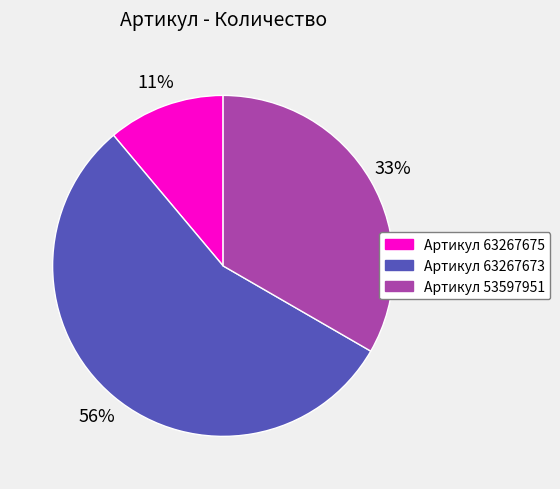

To the nearest percent, what percentage of the pie is Артикул 63267675?

11%